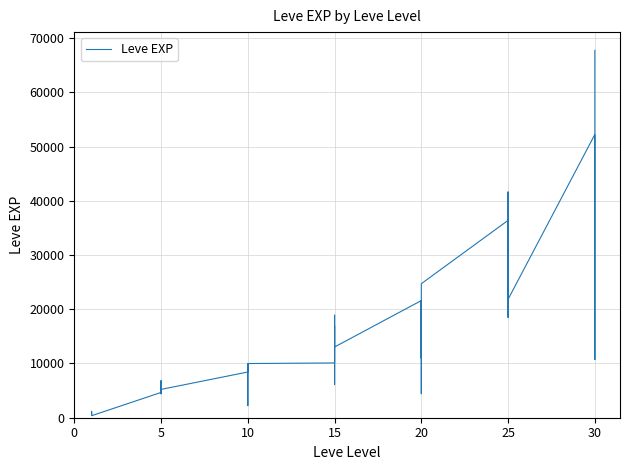

What is the sum of all values?

623610